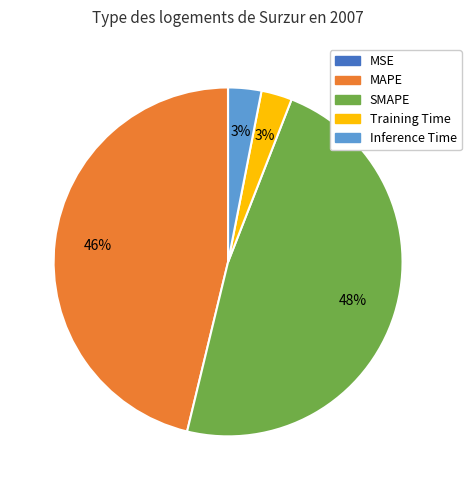

The Training Time slice represents 9% of the pie. True or false?

False